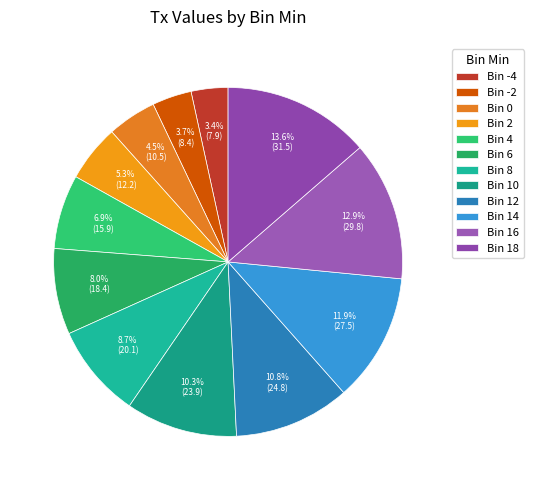

Which category has the smallest portion of the pie?

-4